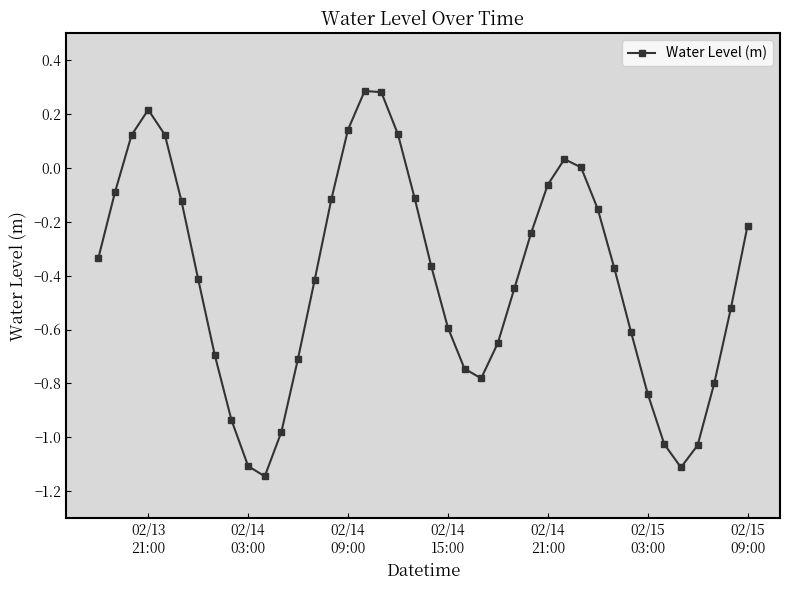

What is the difference between the second highest and minimum values?

1.4